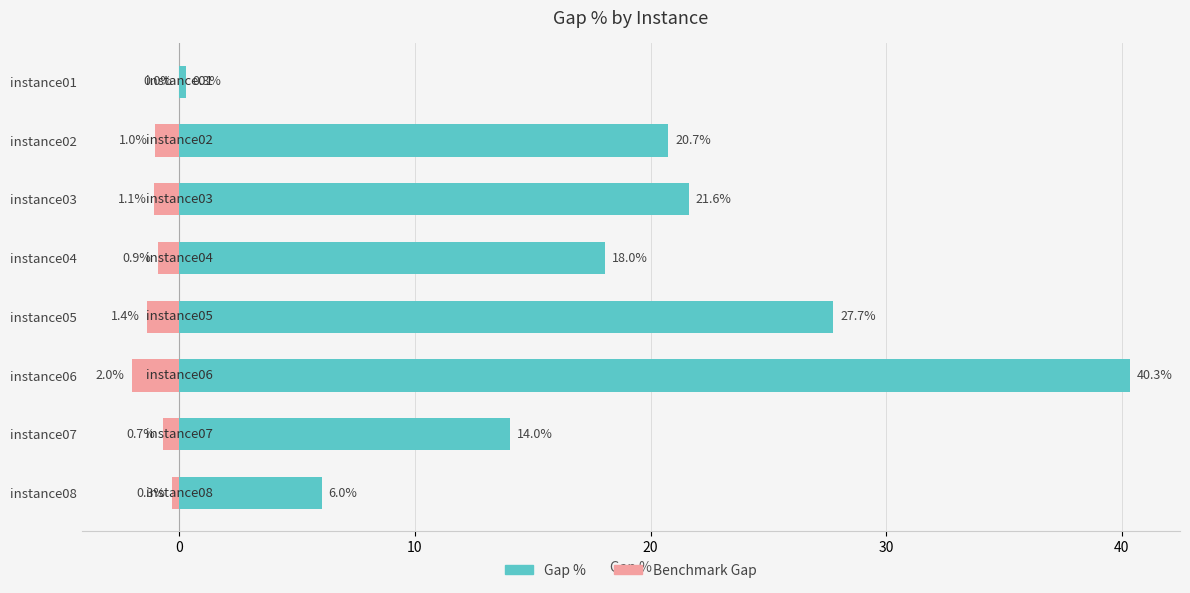

What is the difference between the maximum and second lowest values in the Benchmark Gap series?

1.4